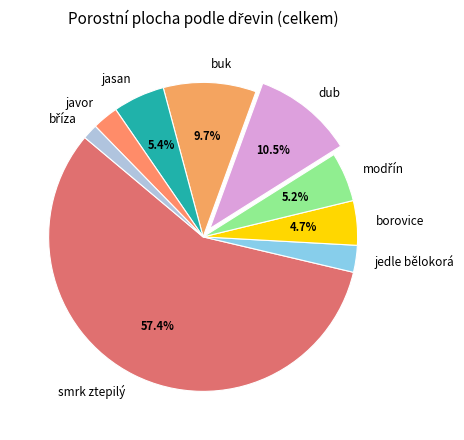

Is the sum of javor and dub greater than half?

No